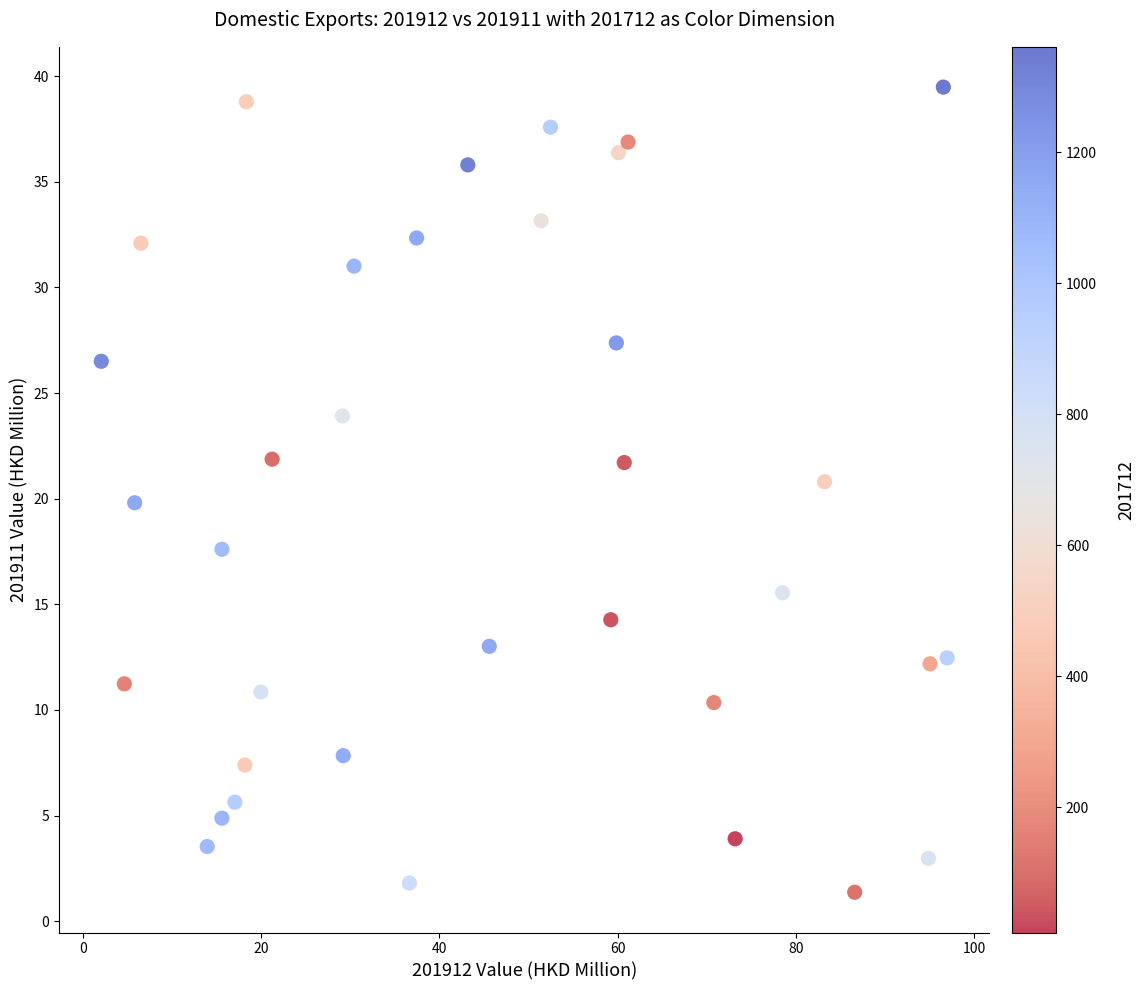

What is the range of Y values (max minus min)?

38.1